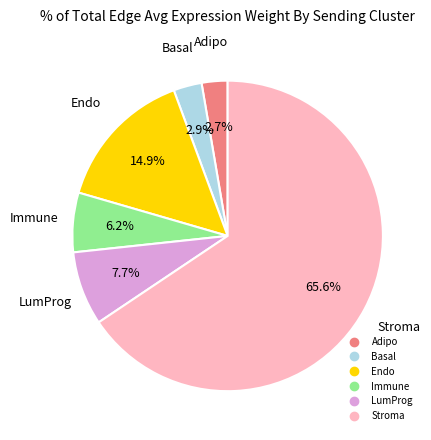

To the nearest percent, what is the difference between the Endo and Basal slice percentages?

12%